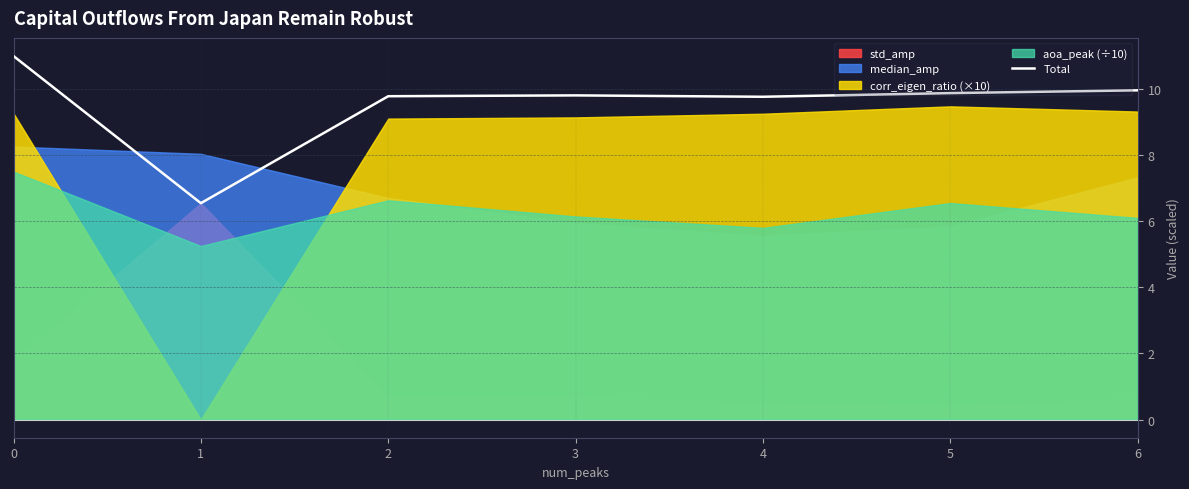

The chart shows a value of 2.3 at 1. True or false?

False